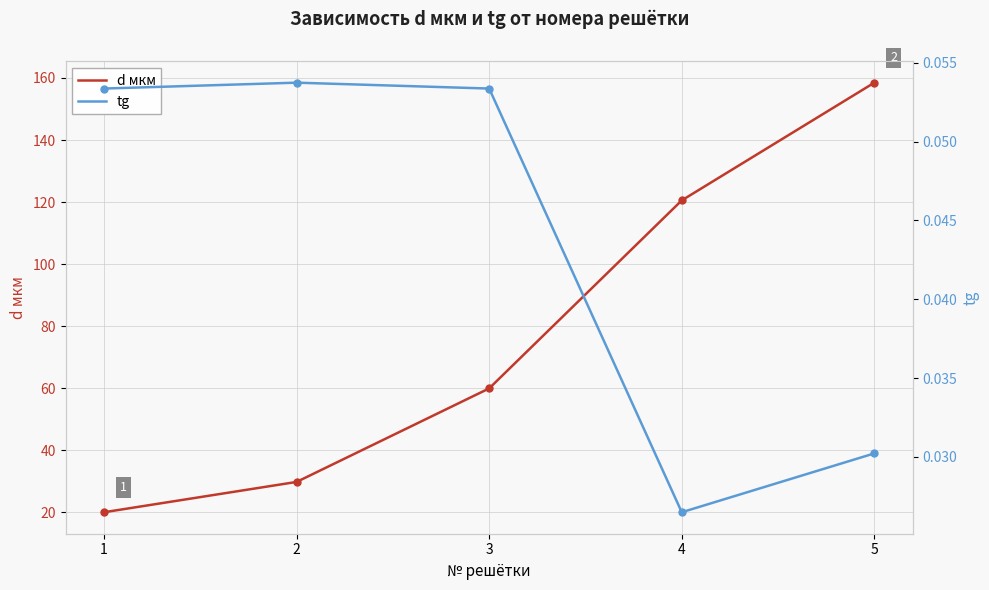

How many values in the d мкм series are below 59?

2